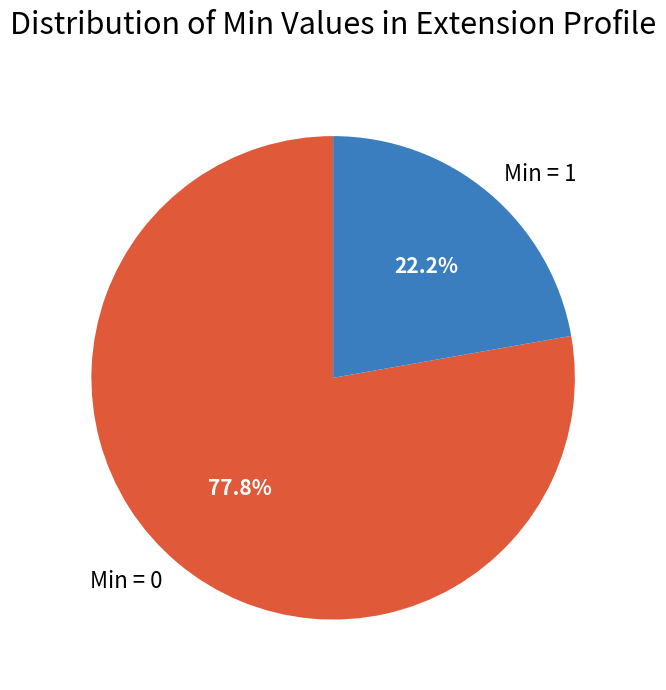

What is the ratio of the value at Min = 1 to the value at Min = 0?

0.3